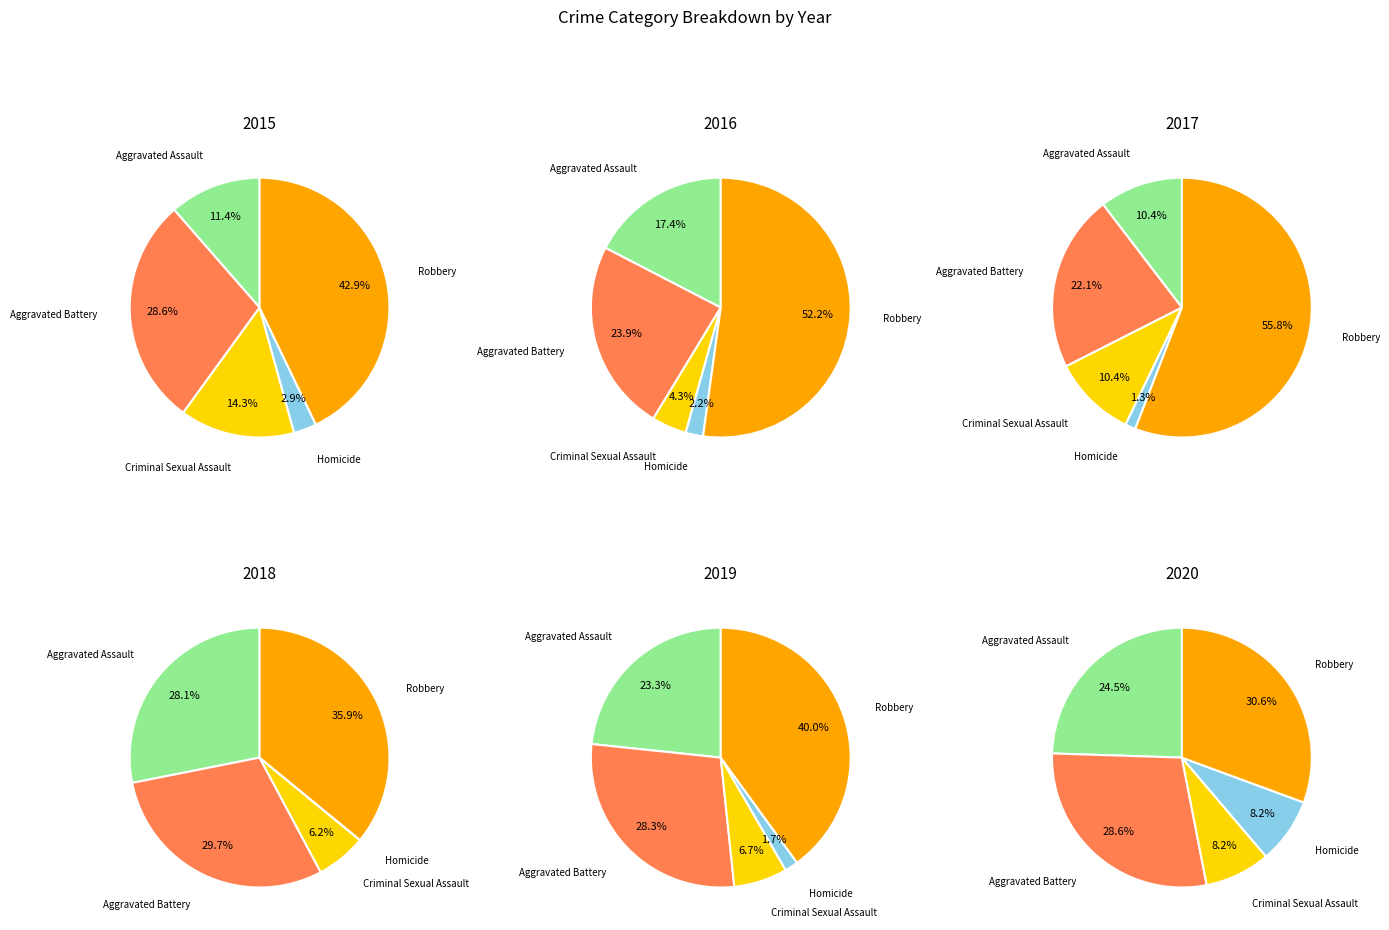

To the nearest percent, what portion does Robbery represent?

56%